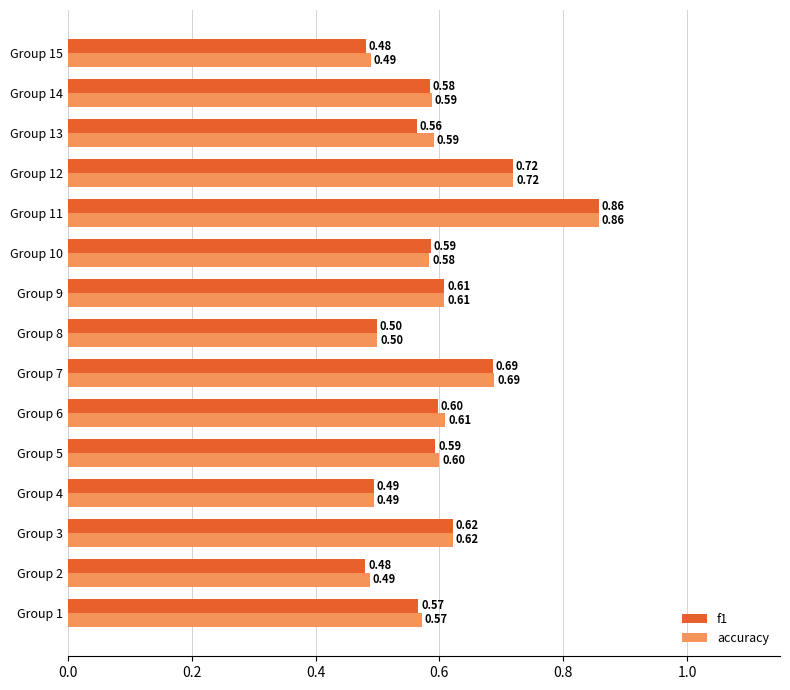

What is the sum of all accuracy values?

9.0